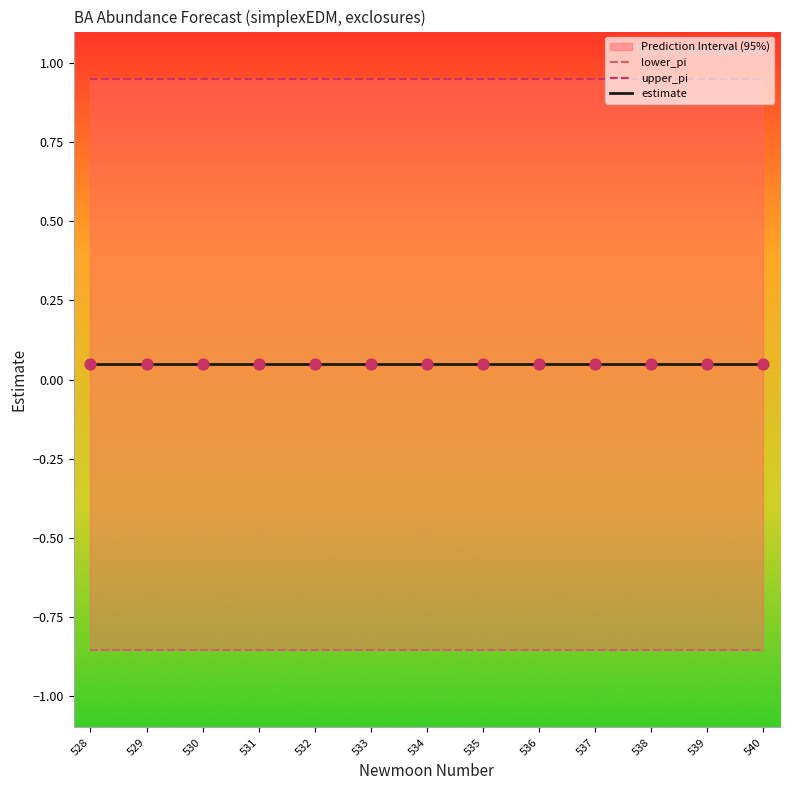

What is the total value across all series at 539?

0.1